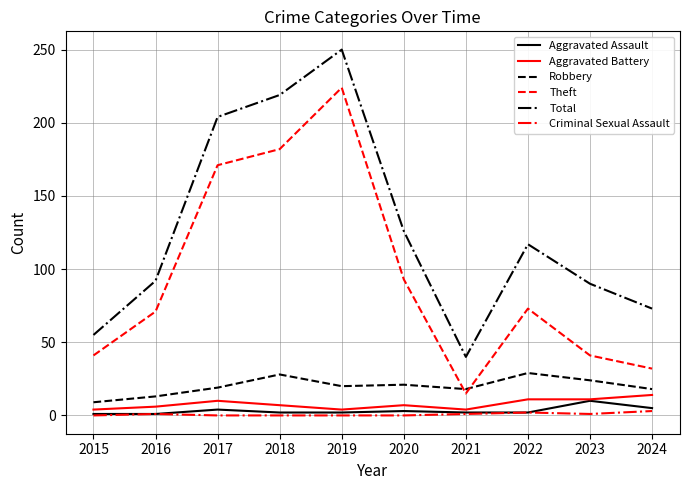

Which series has the widest spread of values?

Total